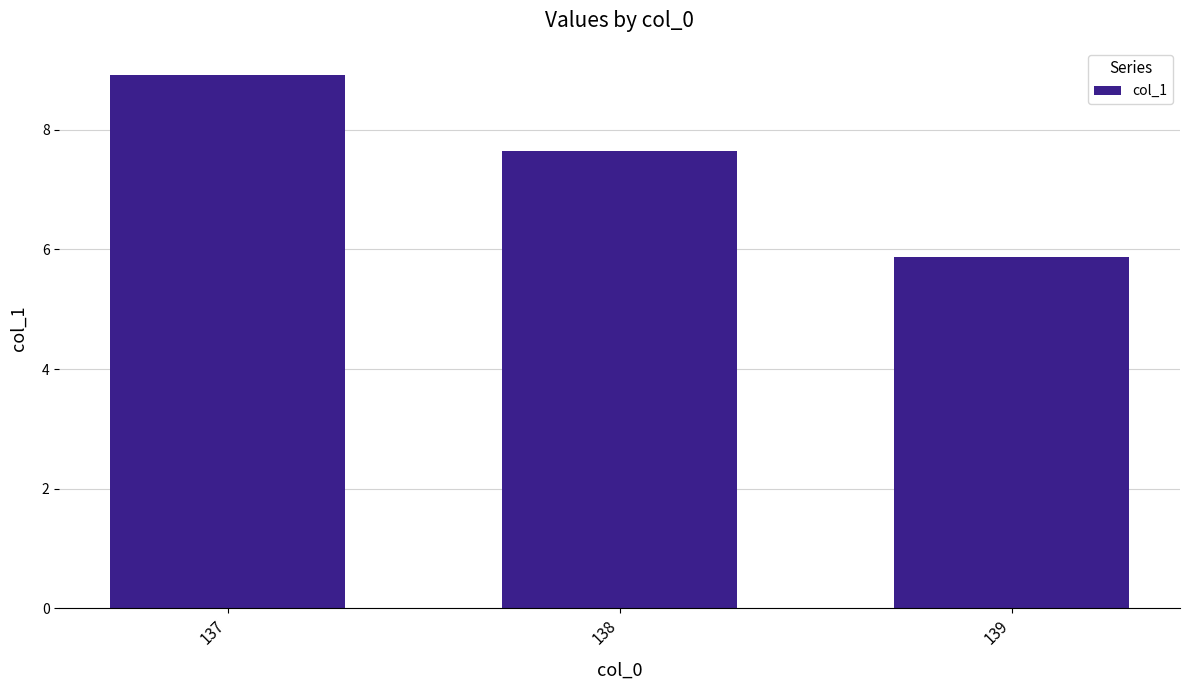

Count the number of data series in this chart.

1